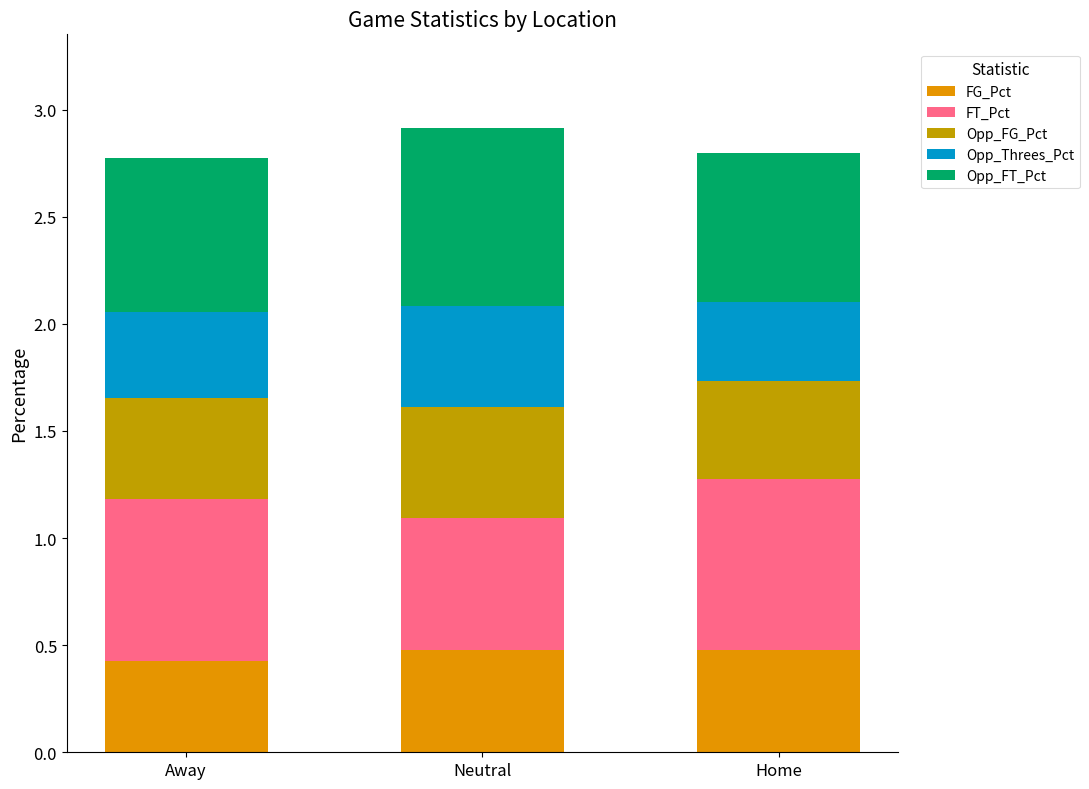

The value of Opp_Threes_Pct at Away is 0.1. True or false?

False